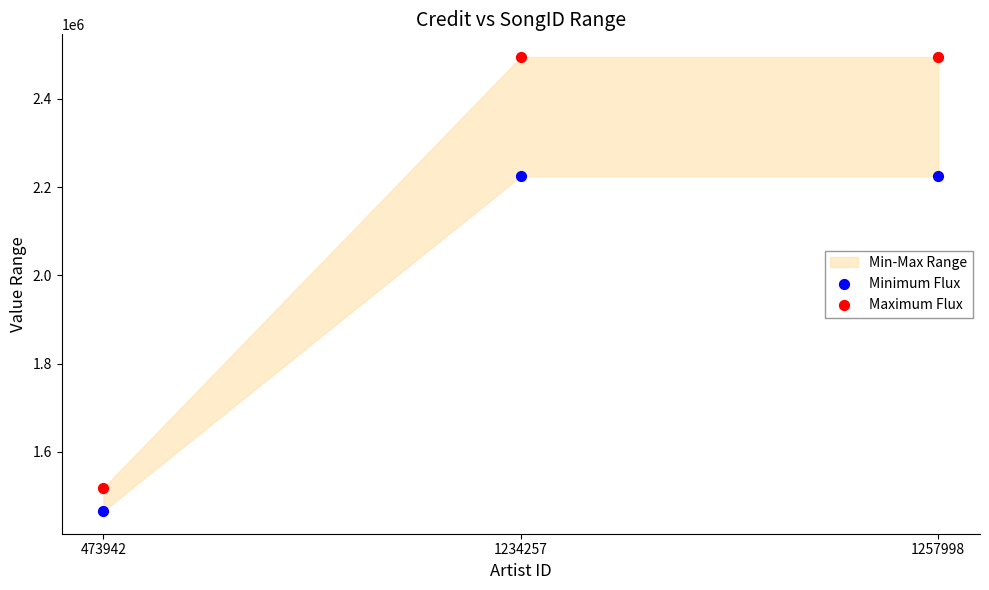

In the Minimum Flux series, what Y value is closest to 1845527?

1466316